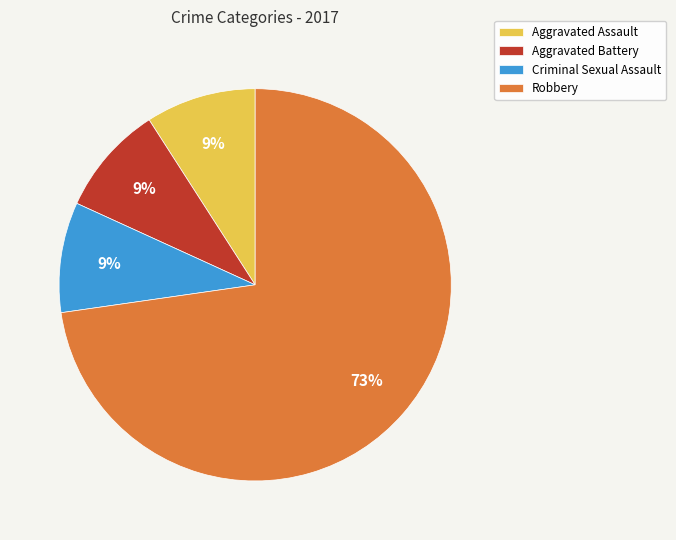

To the nearest percent, what is the difference between the largest and smallest slice percentages?

64%